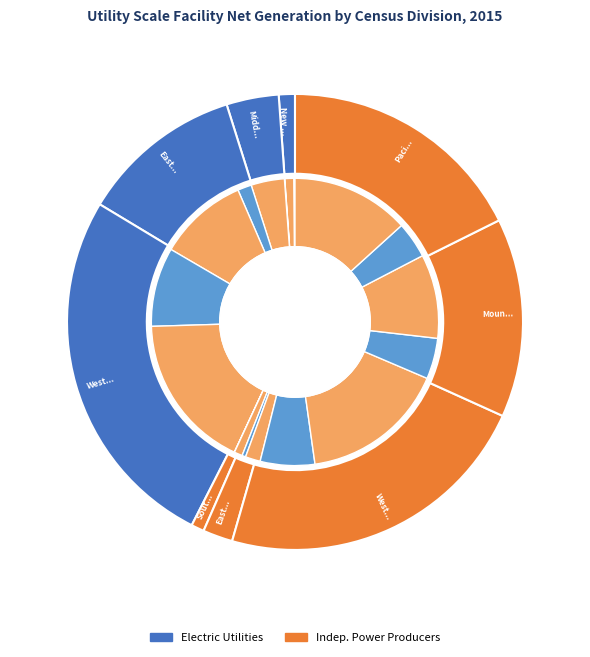

What is the change in value from East North Central to Pacific Contiguous?

+12148